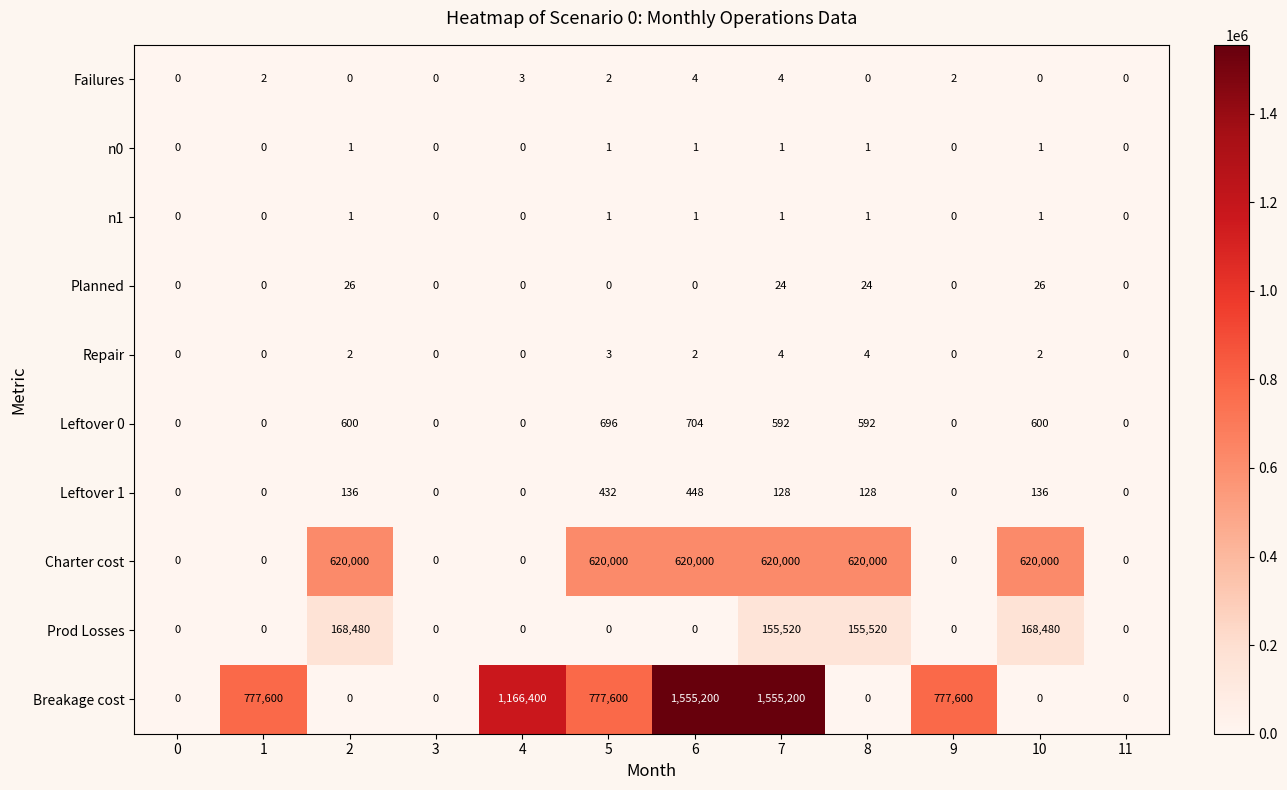

How many n1 values are between 0 and 1?

12